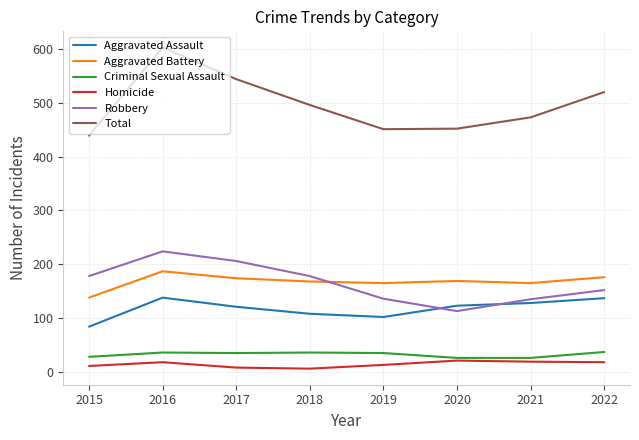

Rank the series by their maximum value, from highest to lowest.

Total, Robbery, Aggravated Battery, Aggravated Assault, Criminal Sexual Assault, Homicide